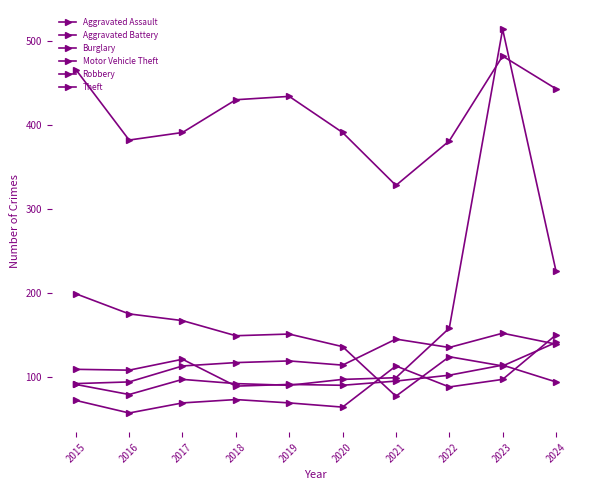

How many data points in Burglary are less than 149?

5